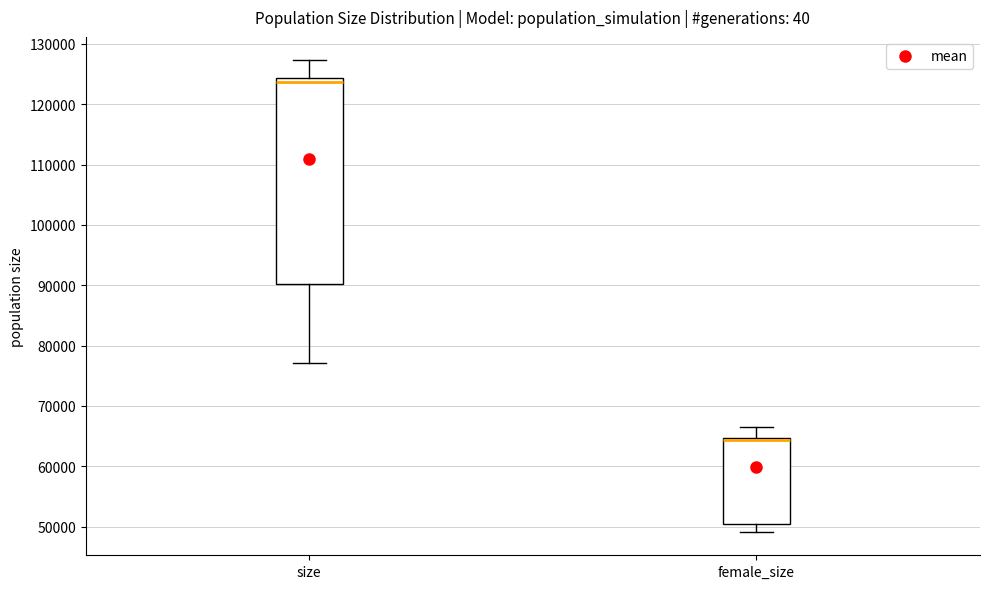

Comparing the boxes themselves (not the whiskers), which one is the tallest?

size